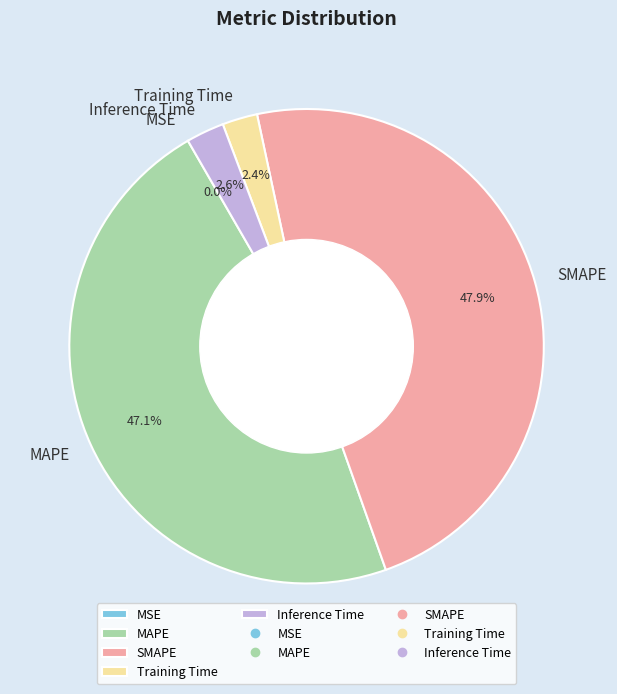

What portion of the pie excludes Training Time?

97.6%